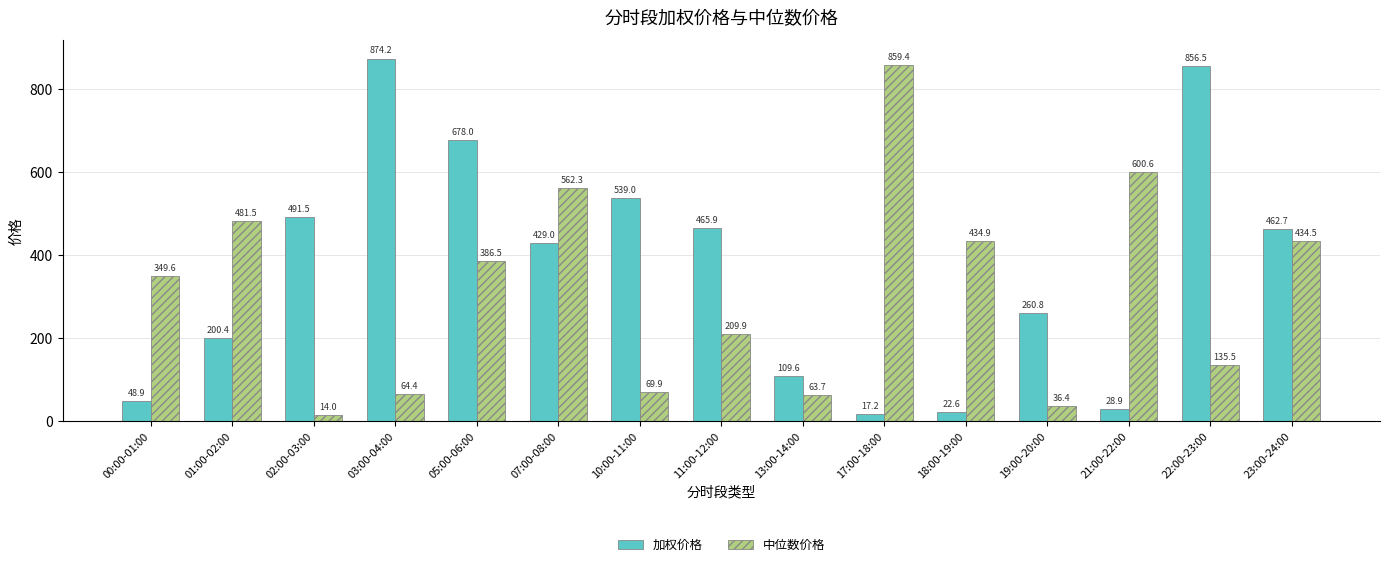

Which series has the largest range (max minus min)?

加权价格